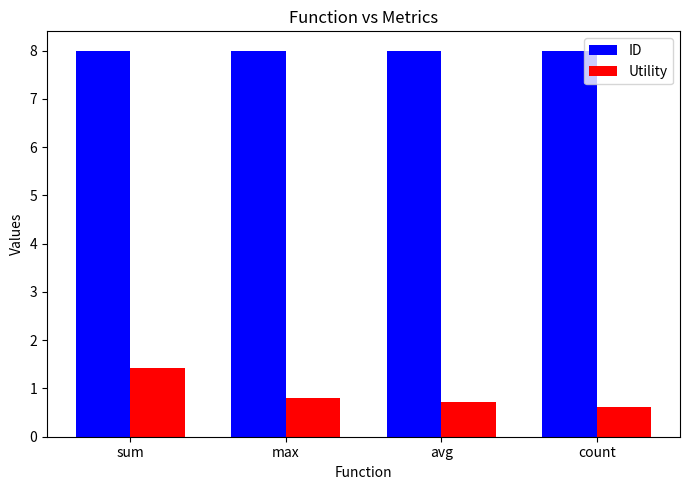

List the labels in order of Utility value, smallest first.

count, avg, max, sum